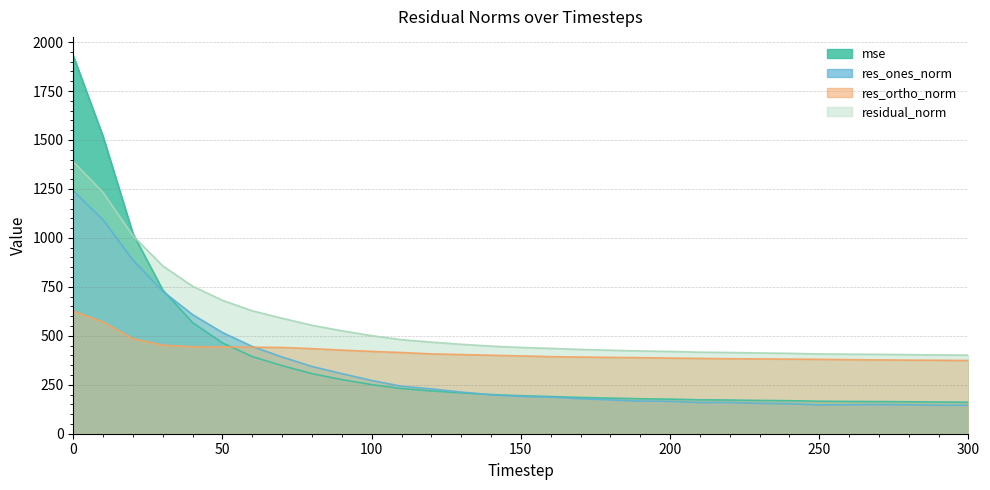

Which series has the largest total across all categories?

residual_norm